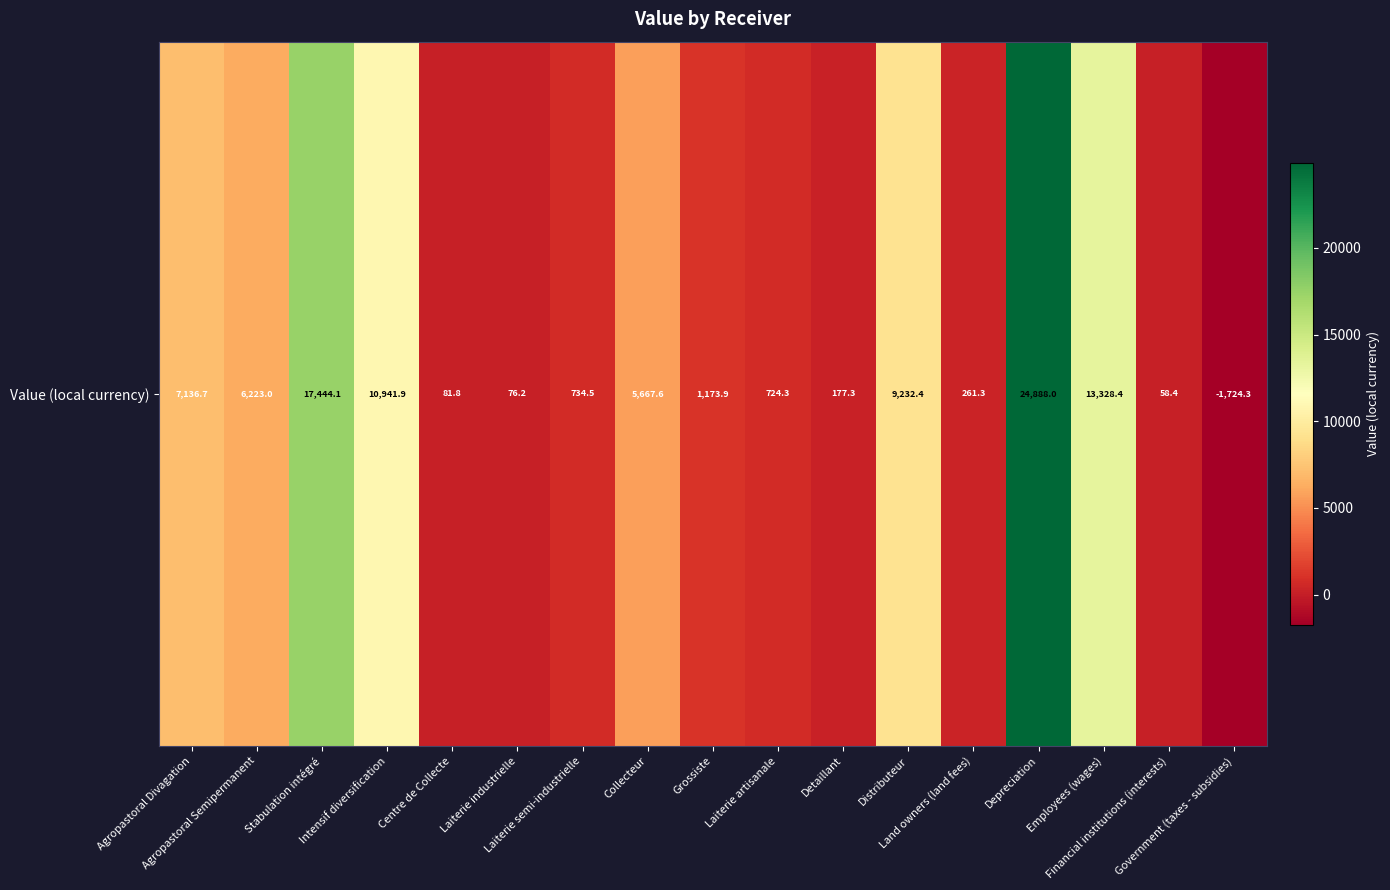

At which label is the value closest to 11581?

Intensif diversification